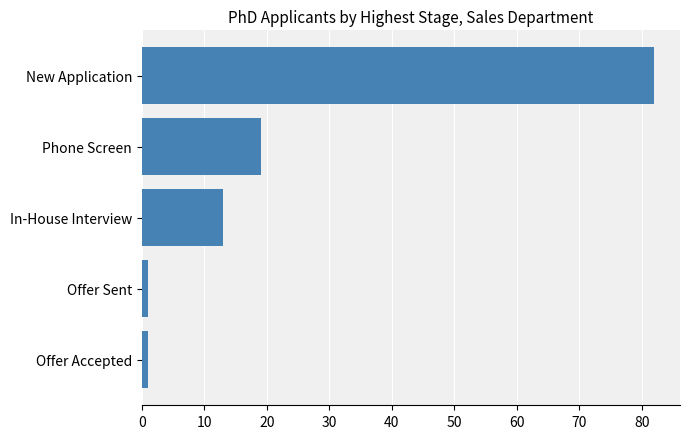

Between Offer Sent and Phone Screen, which is larger?

Phone Screen